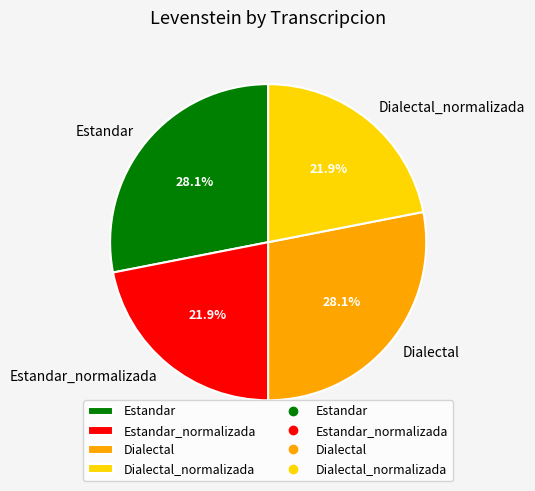

Is there any slice that represents more than half of the pie?

No